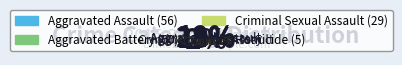

What is the total percentage of Criminal Sexual Assault and Aggravated Assault?

29.4%